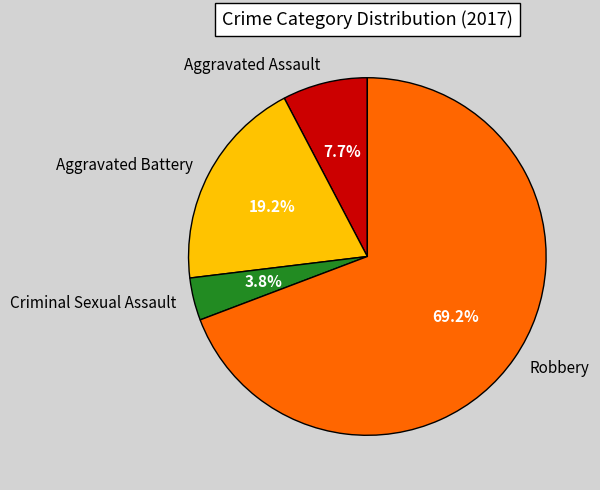

Approximately how many times larger is the value at Aggravated Assault compared to Criminal Sexual Assault?

2.0